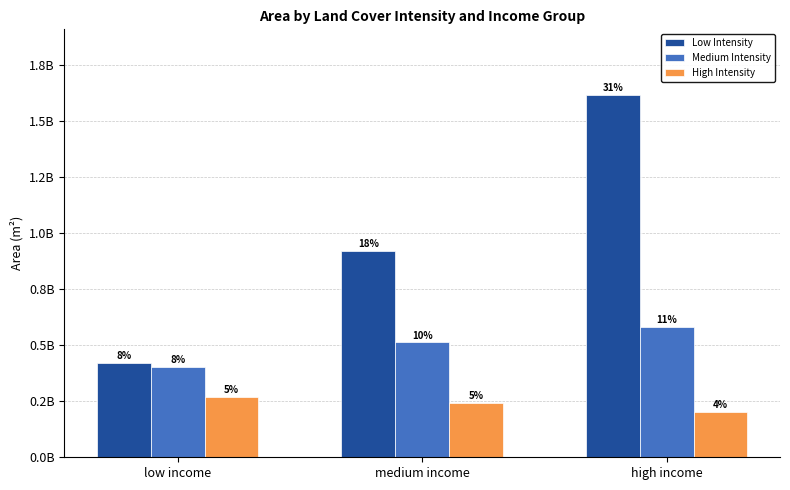

At which category is the sum across all series the highest?

high income